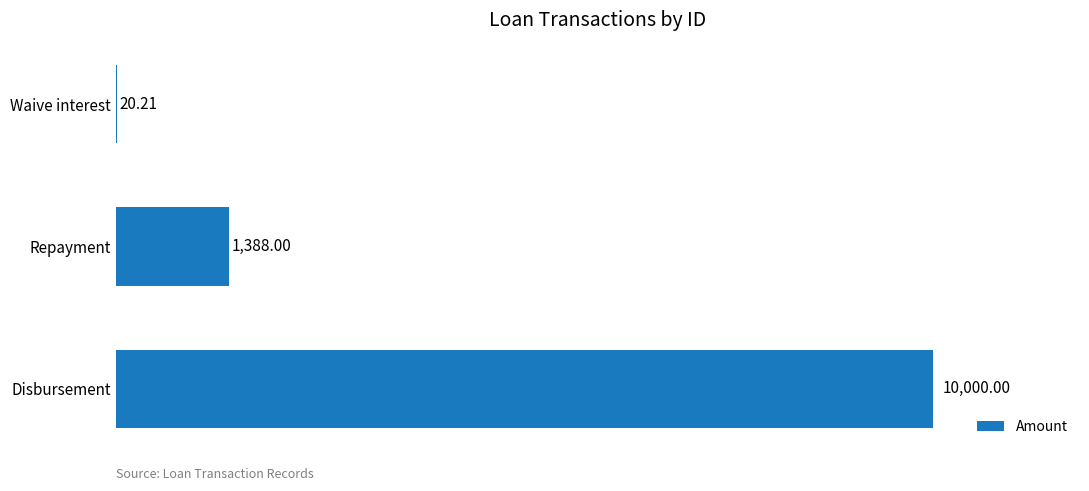

What is the change in value from Waive interest to Disbursement?

+9979.8